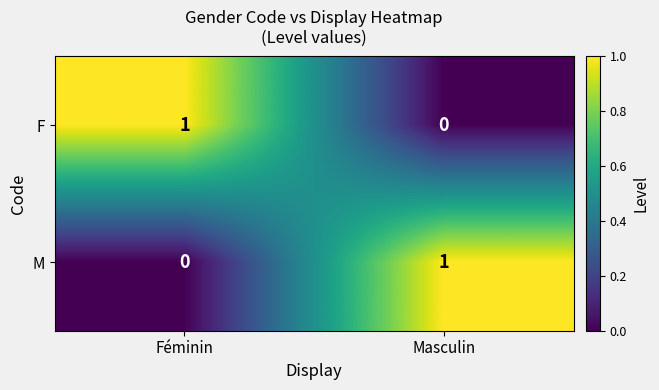

Which category has the lowest value in the M series?

Féminin